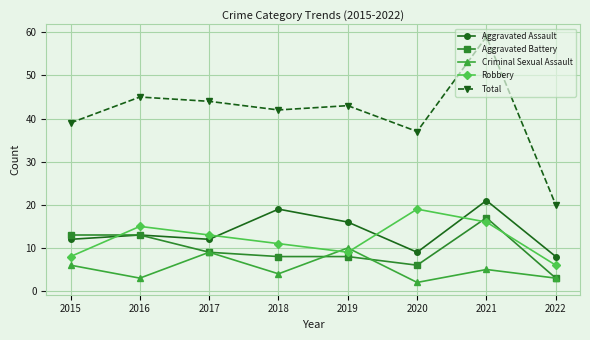

Is the value of Aggravated Battery at 2016 greater than the value of Criminal Sexual Assault at 2015?

Yes